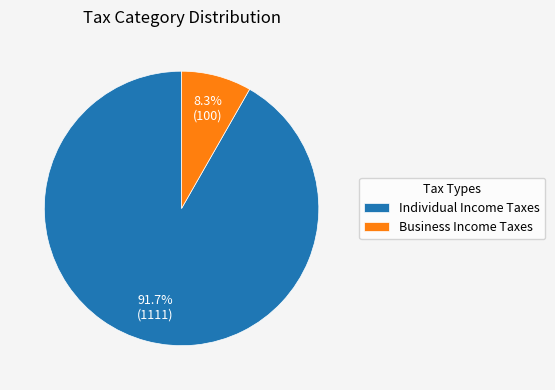

To the nearest percent, what portion does Individual Income Taxes represent?

92%